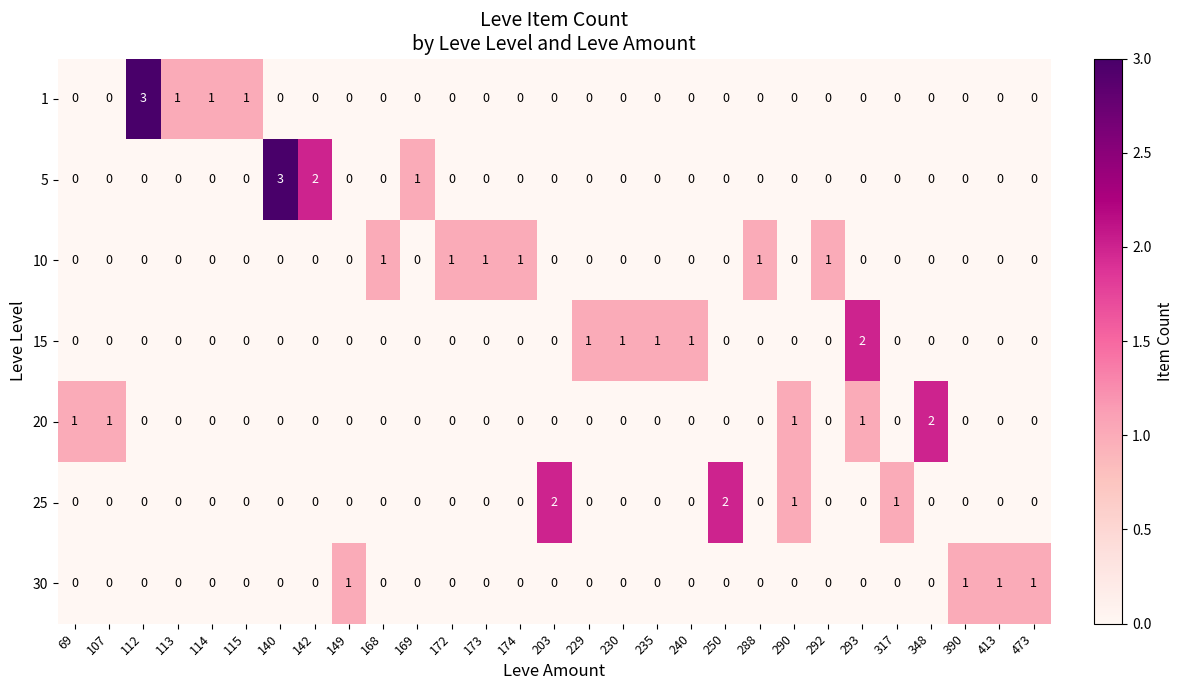

The value of 20 at 172 is -1. True or false?

False